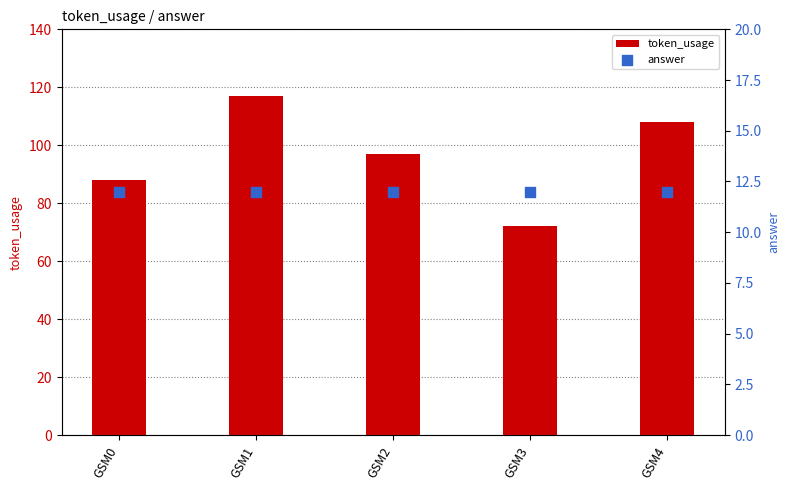

What is the total value across all series at GSM2?

109